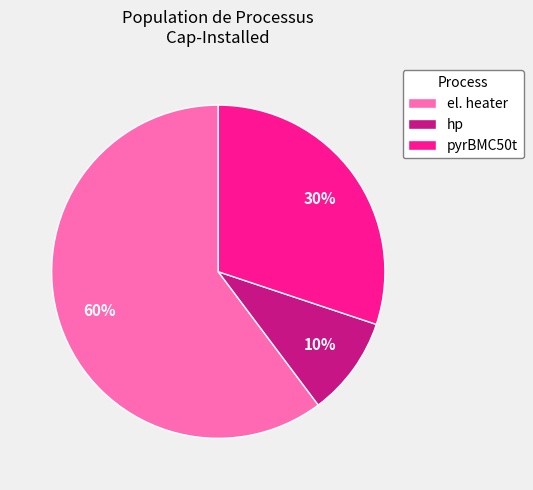

Is it true that hp is 23% of the pie?

False